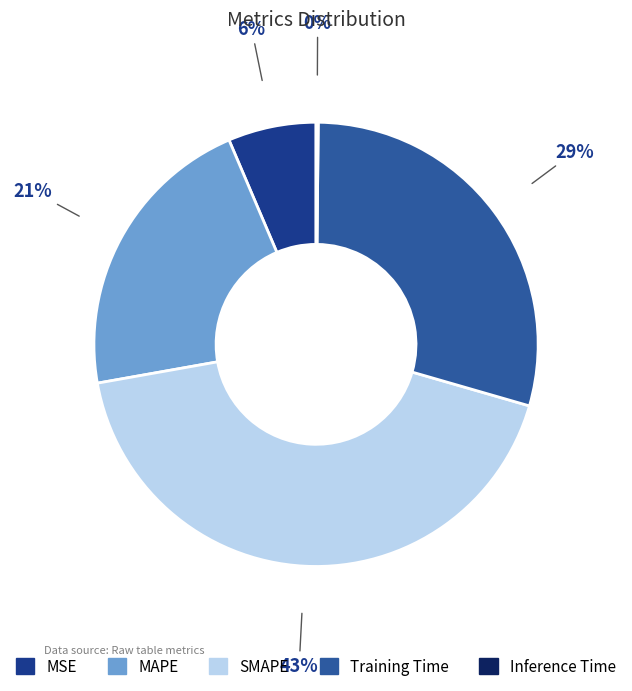

What is the largest slice in the pie chart?

SMAPE